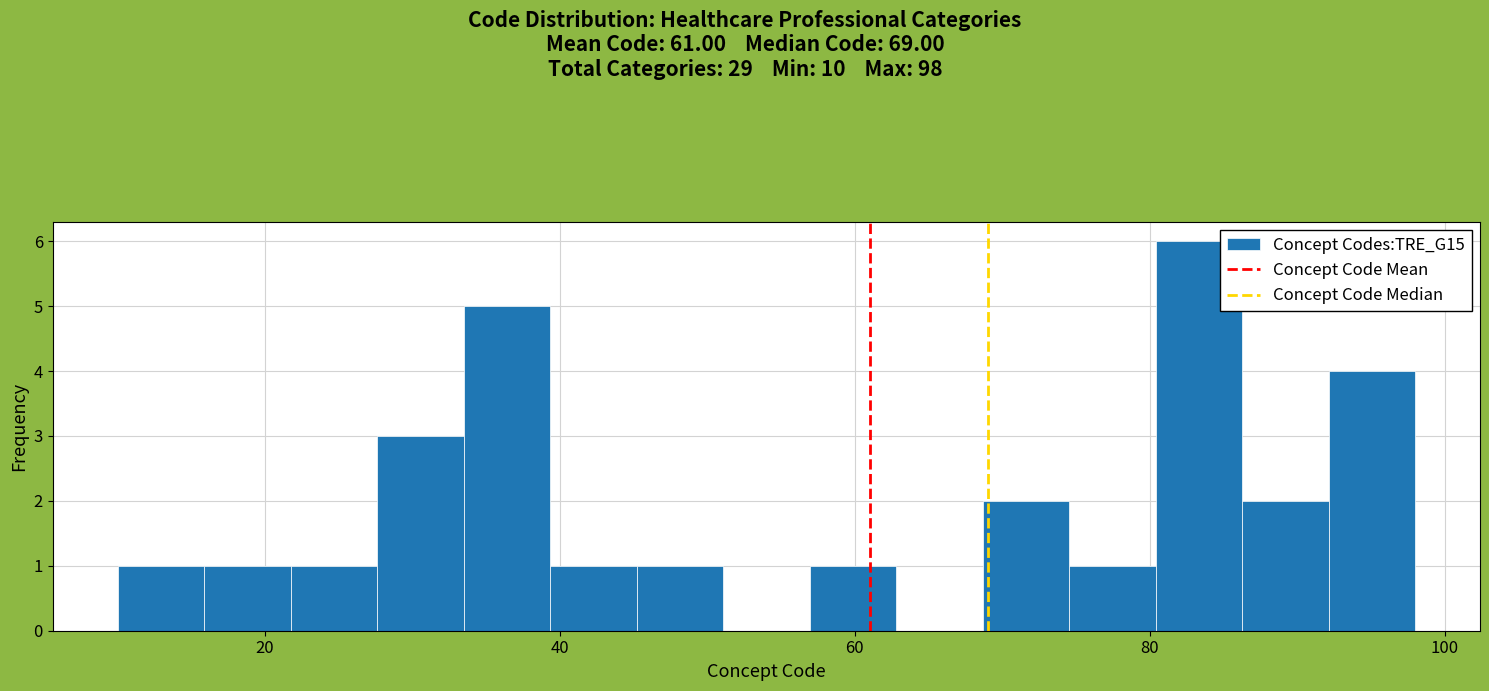

Read against the x-axis, roughly where is the centre of the tallest bar?

84